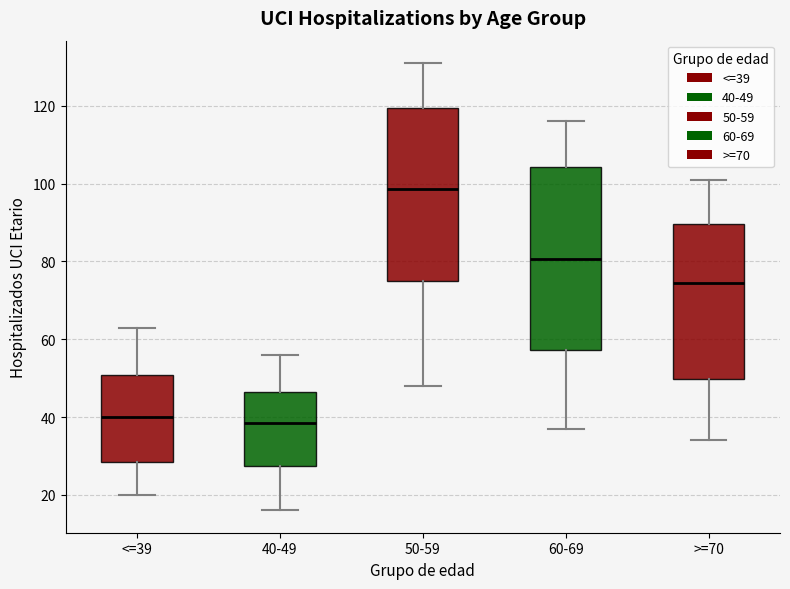

Which box's median line is the highest?

50-59